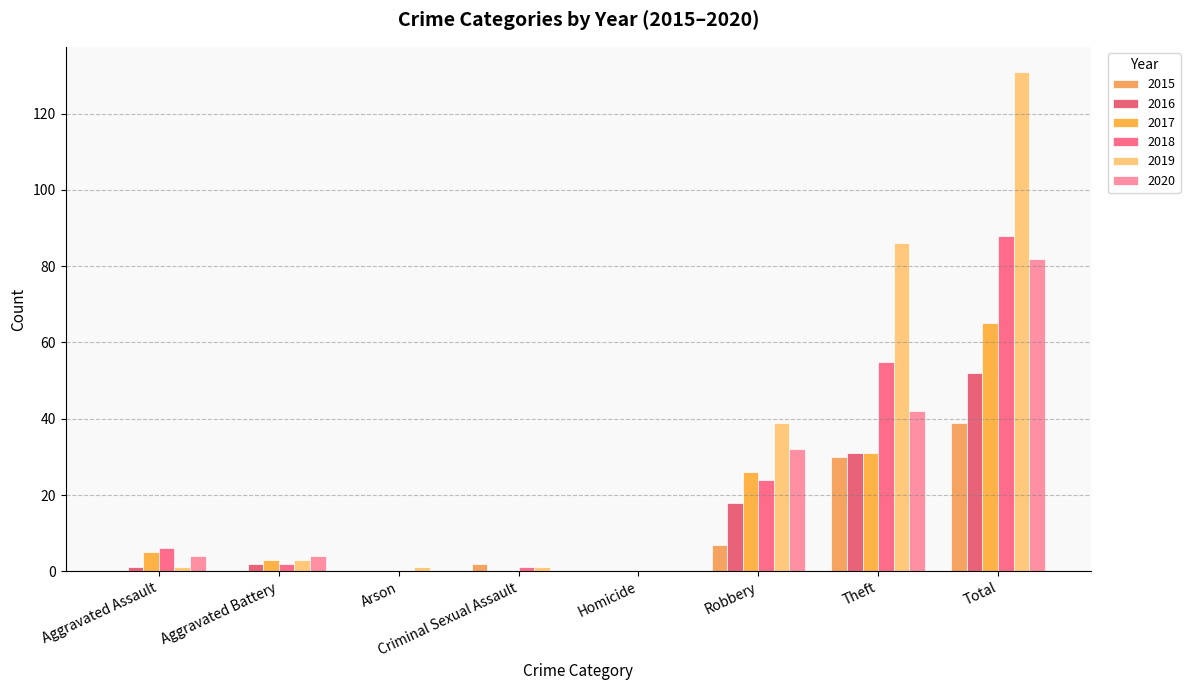

Reading right to left, extract all data points from this chart.

2015: Total=39	Theft=30	Robbery=7	Homicide=0	Criminal Sexual Assault=2	Arson=0	Aggravated Battery=0	Aggravated Assault=0
2016: Total=52	Theft=31	Robbery=18	Homicide=0	Criminal Sexual Assault=0	Arson=0	Aggravated Battery=2	Aggravated Assault=1
2017: Total=65	Theft=31	Robbery=26	Homicide=0	Criminal Sexual Assault=0	Arson=0	Aggravated Battery=3	Aggravated Assault=5
2018: Total=88	Theft=55	Robbery=24	Homicide=0	Criminal Sexual Assault=1	Arson=0	Aggravated Battery=2	Aggravated Assault=6
2019: Total=131	Theft=86	Robbery=39	Homicide=0	Criminal Sexual Assault=1	Arson=1	Aggravated Battery=3	Aggravated Assault=1
2020: Total=82	Theft=42	Robbery=32	Homicide=0	Criminal Sexual Assault=0	Arson=0	Aggravated Battery=4	Aggravated Assault=4